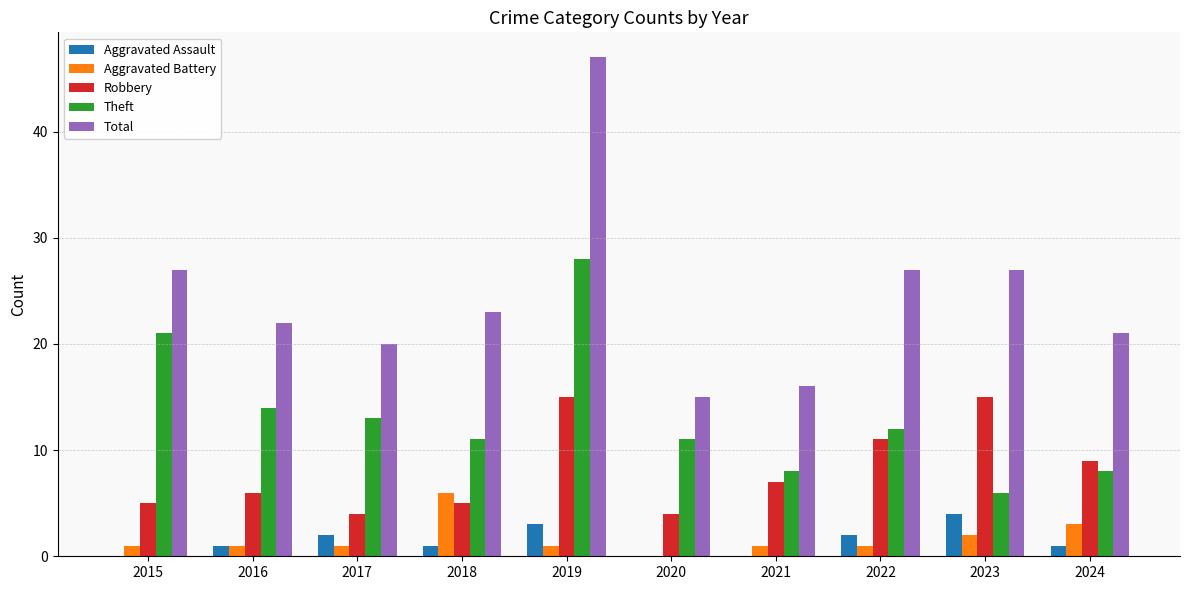

At which category is the sum across all series the highest?

2019